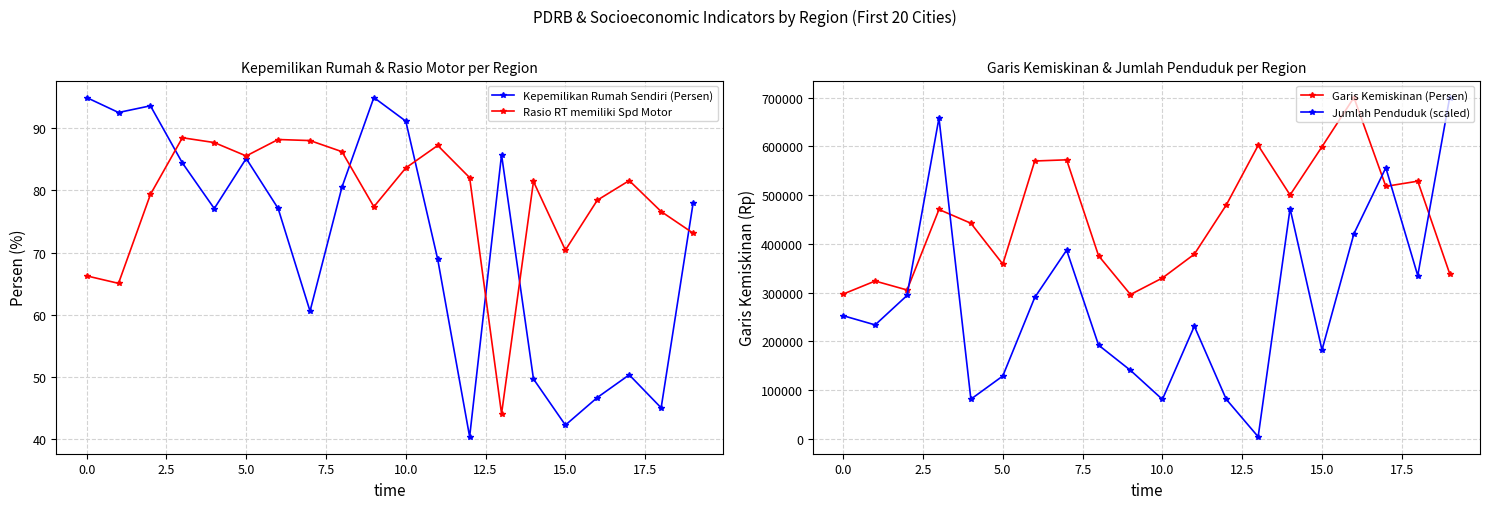

In Jumlah Penduduk (scaled), how many points are lower than both neighbors (excluding endpoints)?

6